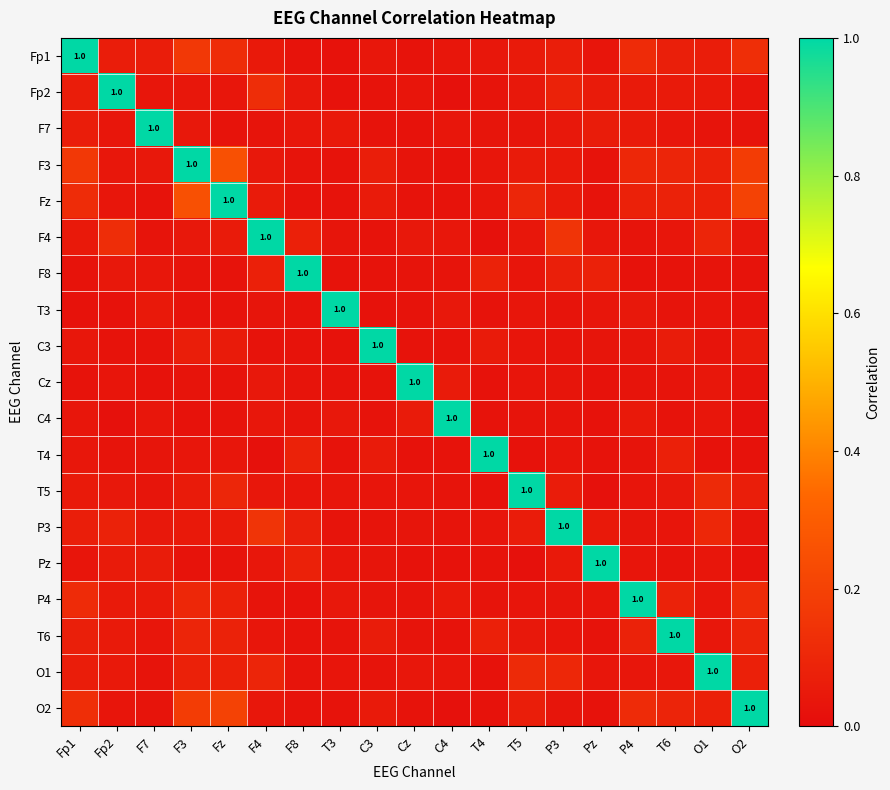

What is the difference between the maximum and minimum values in the F8 series?

1.0